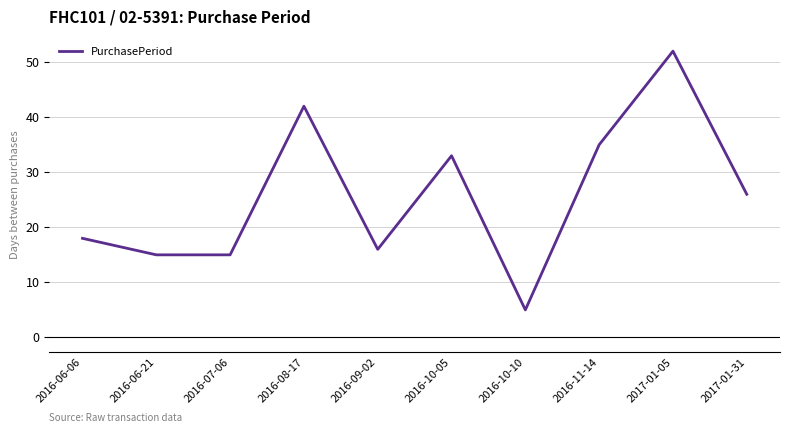

The chart shows a value of 5 at 2016-10-10. True or false?

True